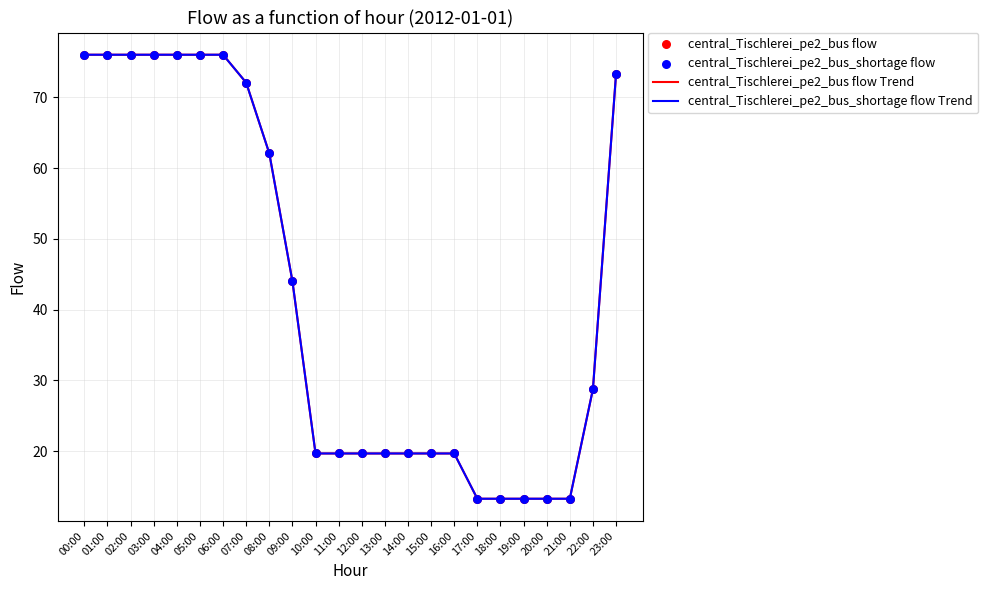

Is this an area chart (filled region under the line)?

No